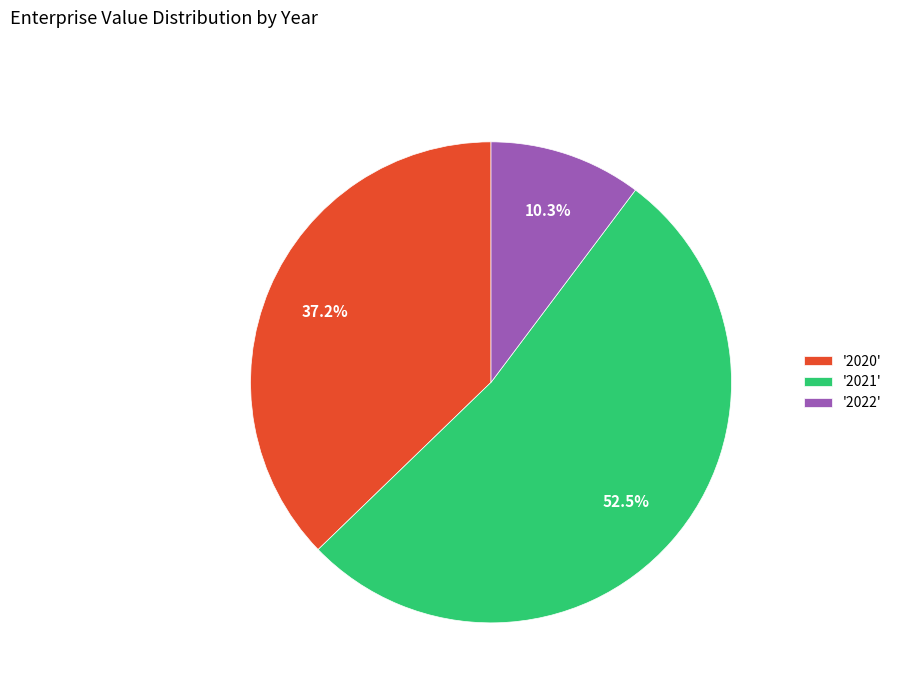

Which has a higher value, '2020' or '2021'?

'2021'